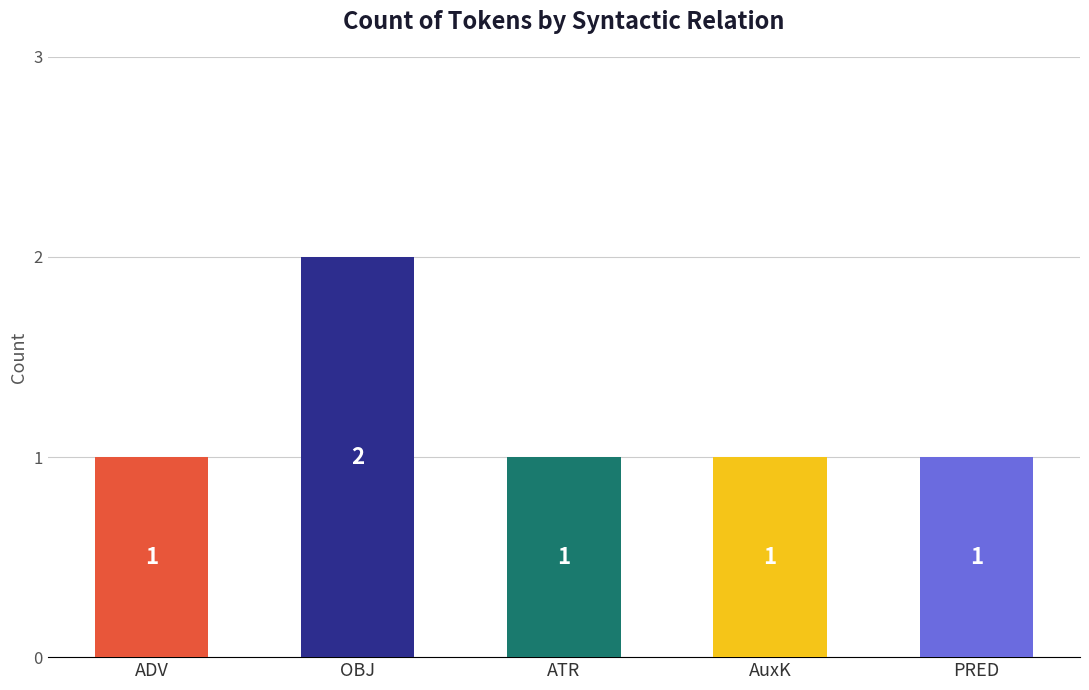

How many values are between 1 and 2?

5